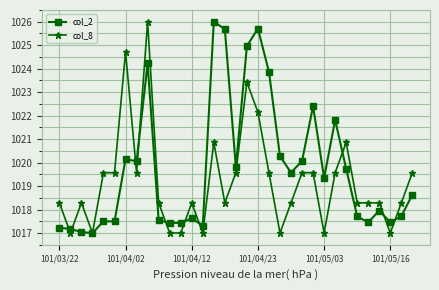

List the series in order of their overall mean, highest first.

col_2, col_8